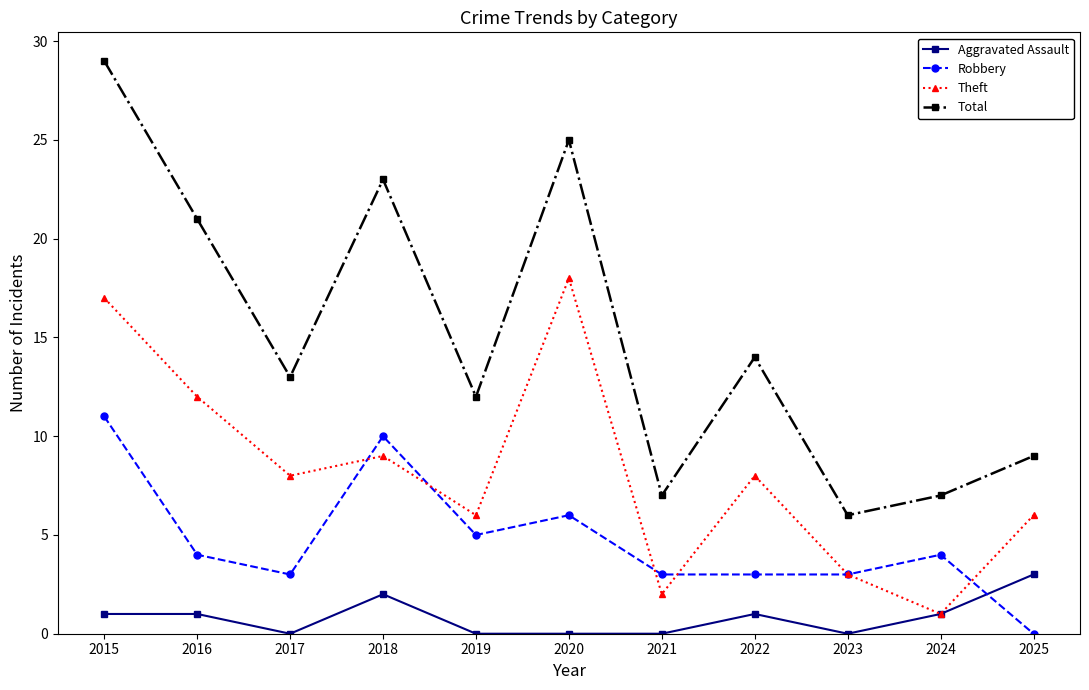

At which category does Robbery reach its first local peak?

2018